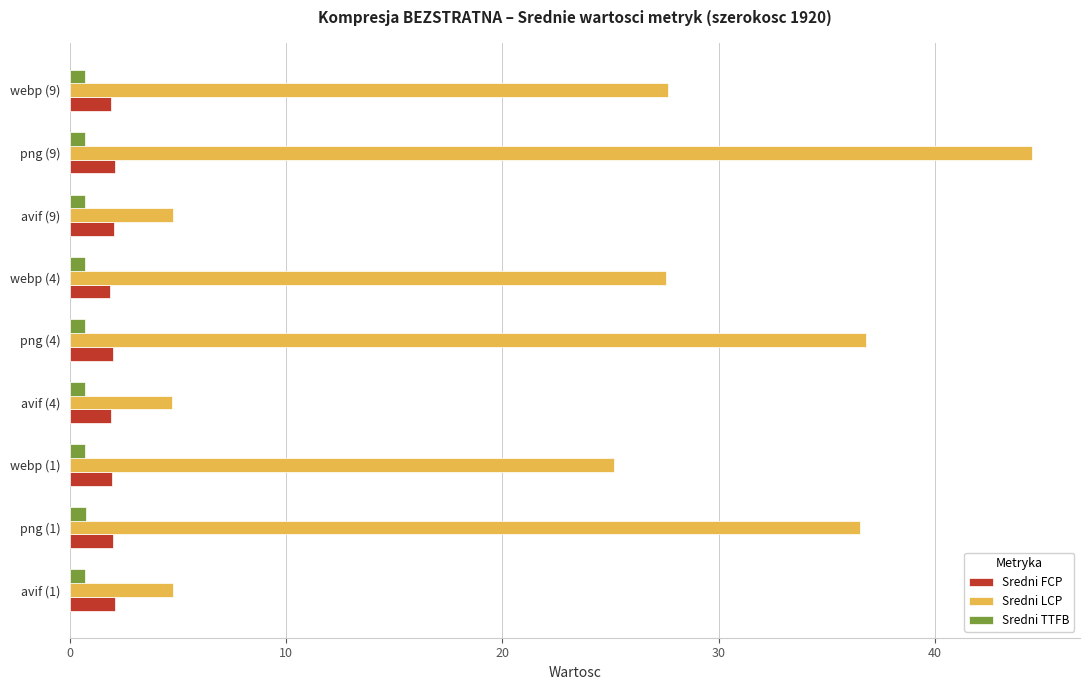

At which category is the sum across all series the highest?

png (9)